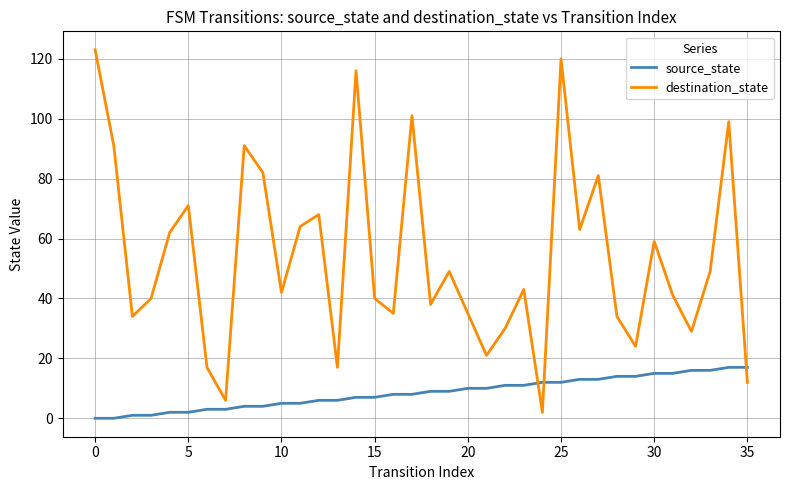

Which series has the largest range (max minus min)?

destination_state